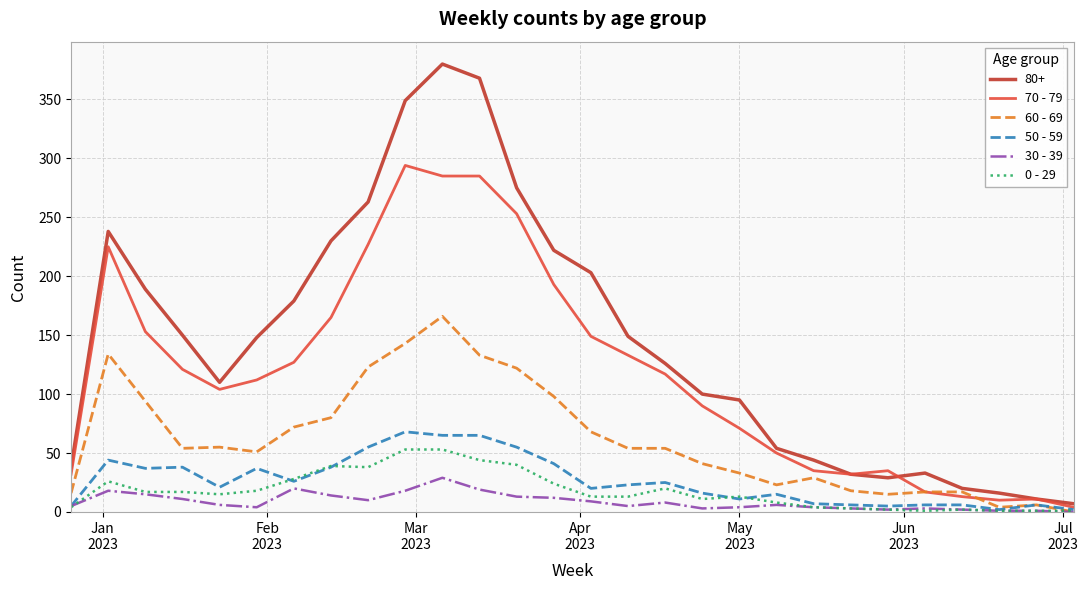

What is the greatest value displayed?

380